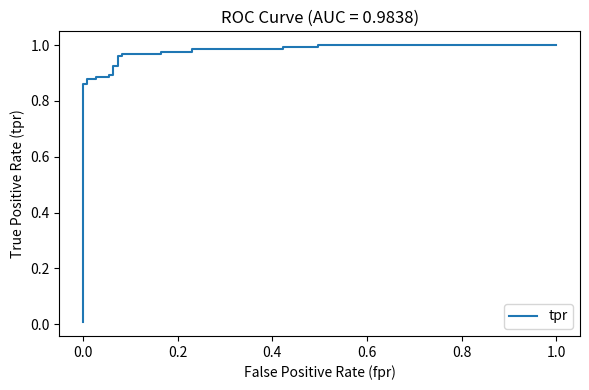

How many lines are shown in the chart?

1